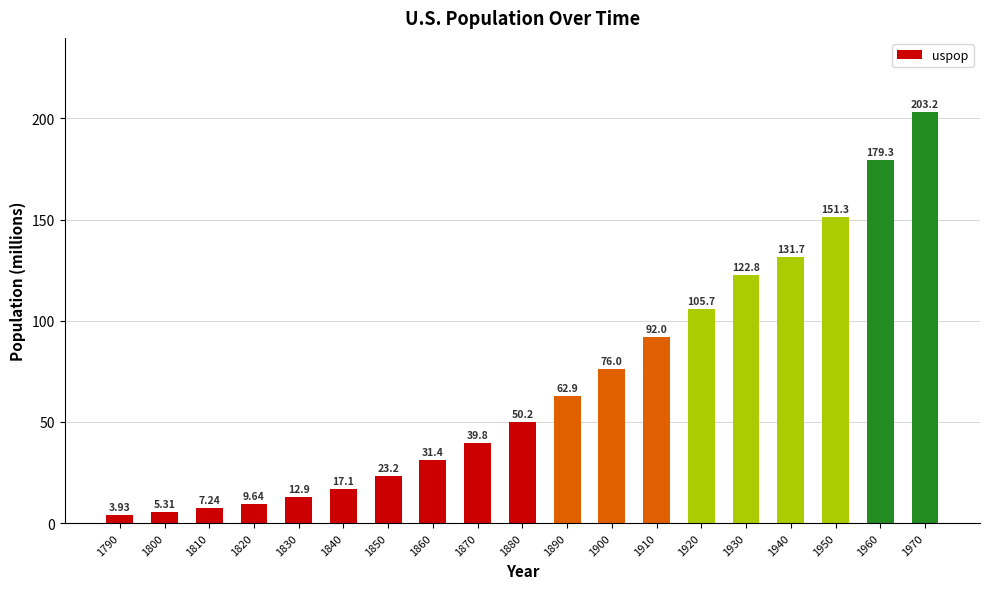

Rank the categories by value from lowest to highest.

1790, 1800, 1810, 1820, 1830, 1840, 1850, 1860, 1870, 1880, 1890, 1900, 1910, 1920, 1930, 1940, 1950, 1960, 1970